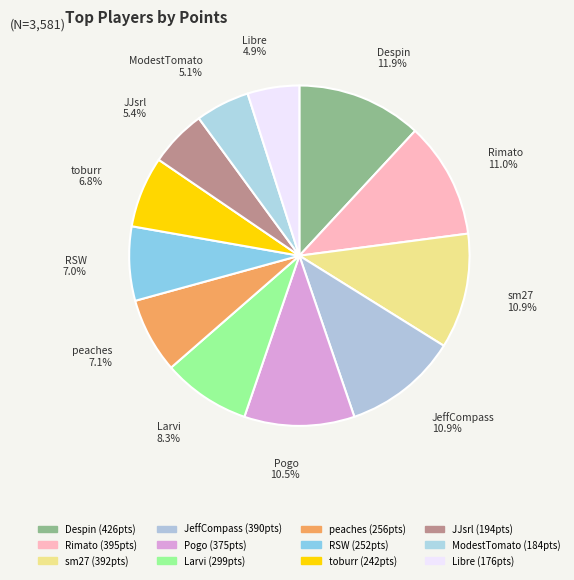

What percentage do toburr and Rimato together represent?

17.8%